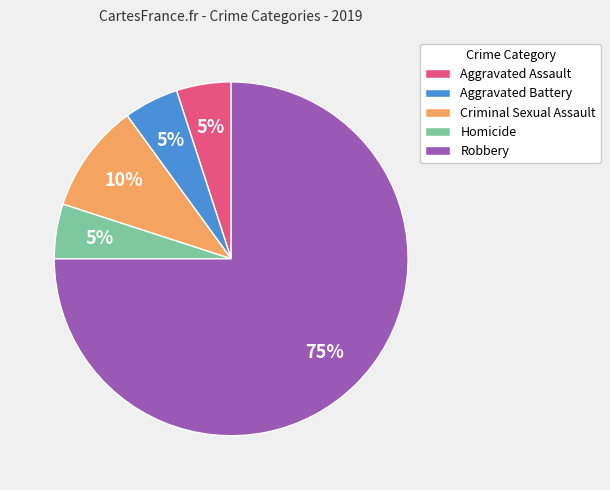

Do Homicide and Robbery together represent more than half of the pie?

Yes